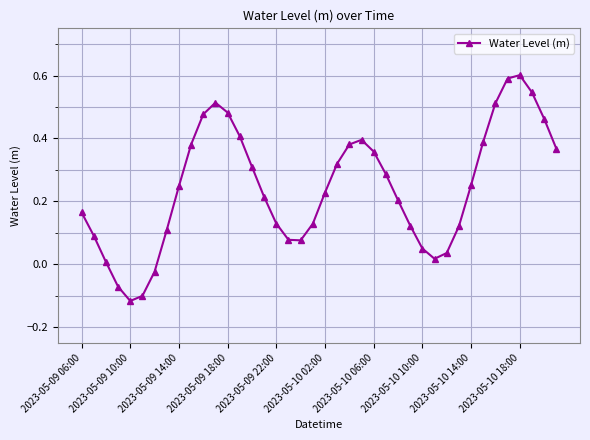

What is the difference between the second highest and second lowest values?

0.7